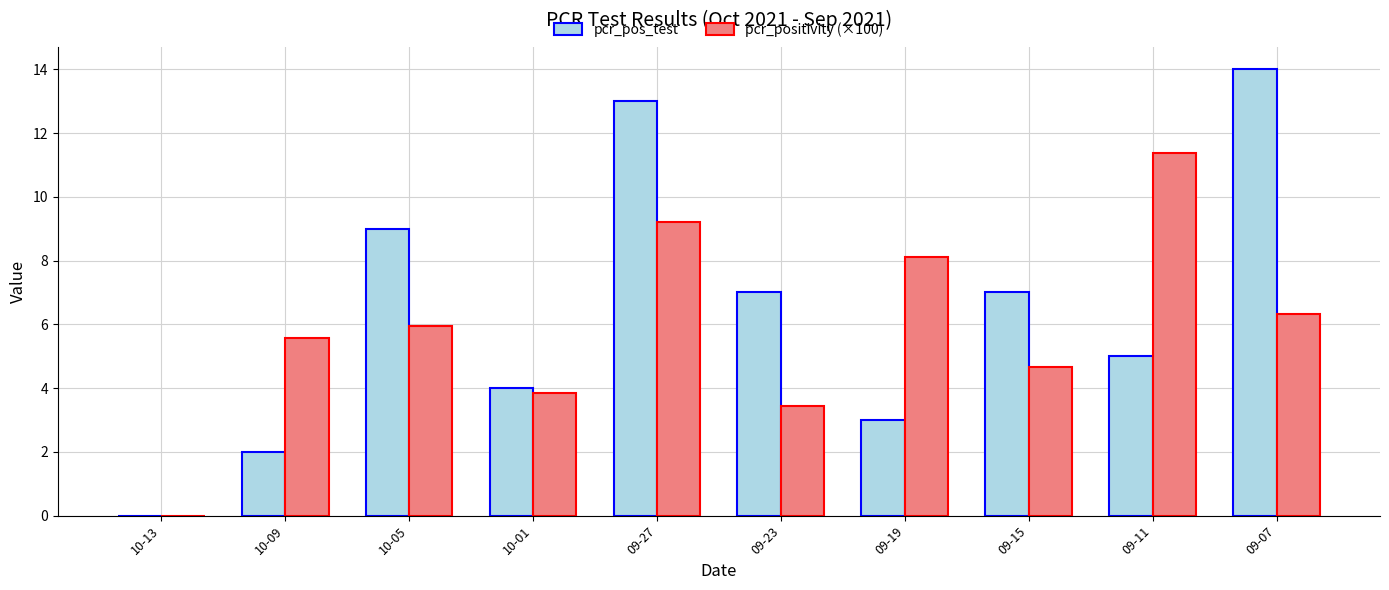

How many positive values does the pcr_pos_test series have?

9